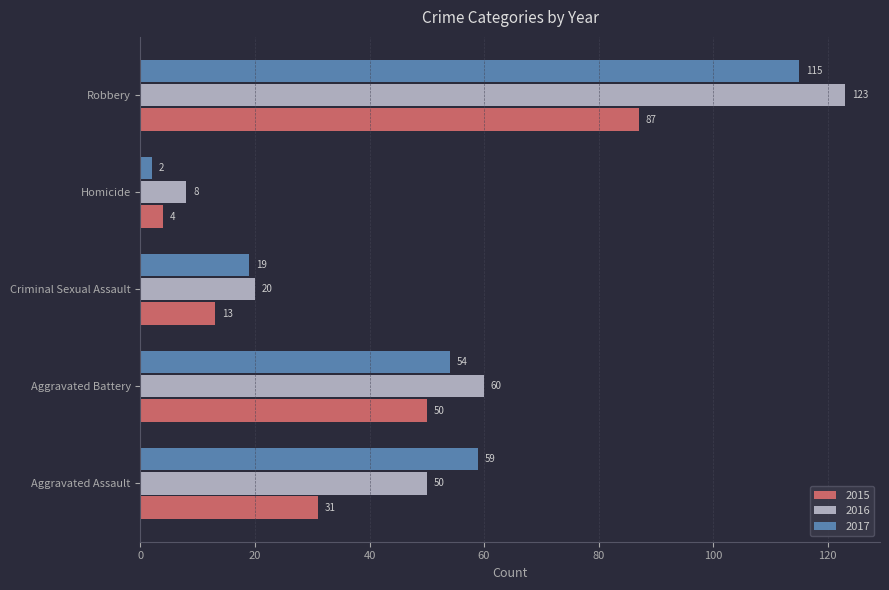

What is the total value across all series at Robbery?

325